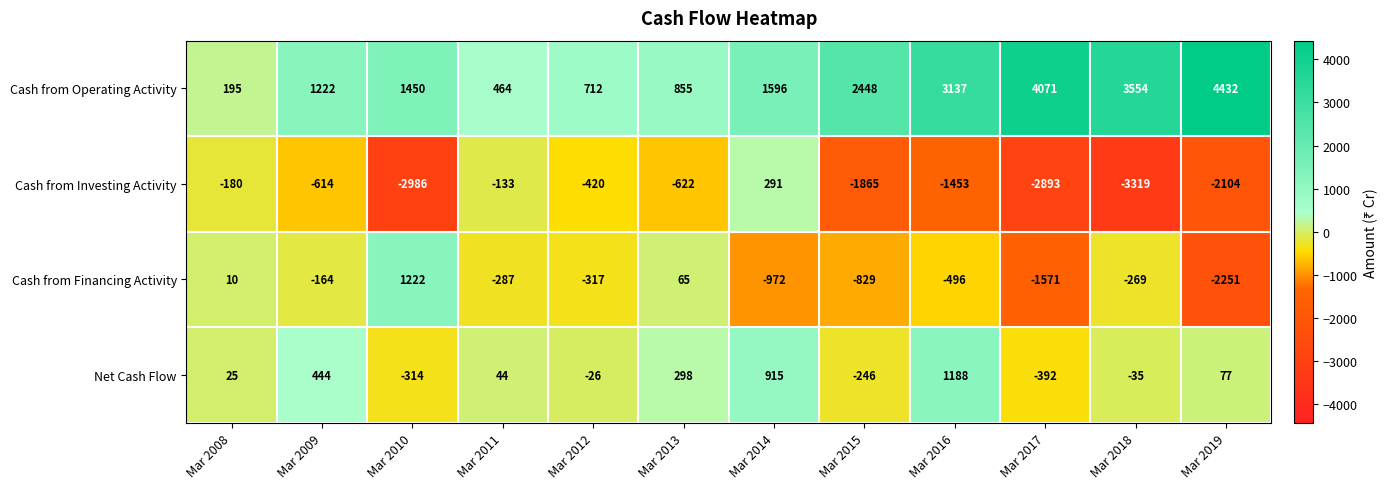

How many data points in Cash from Financing Activity are above -287?

5